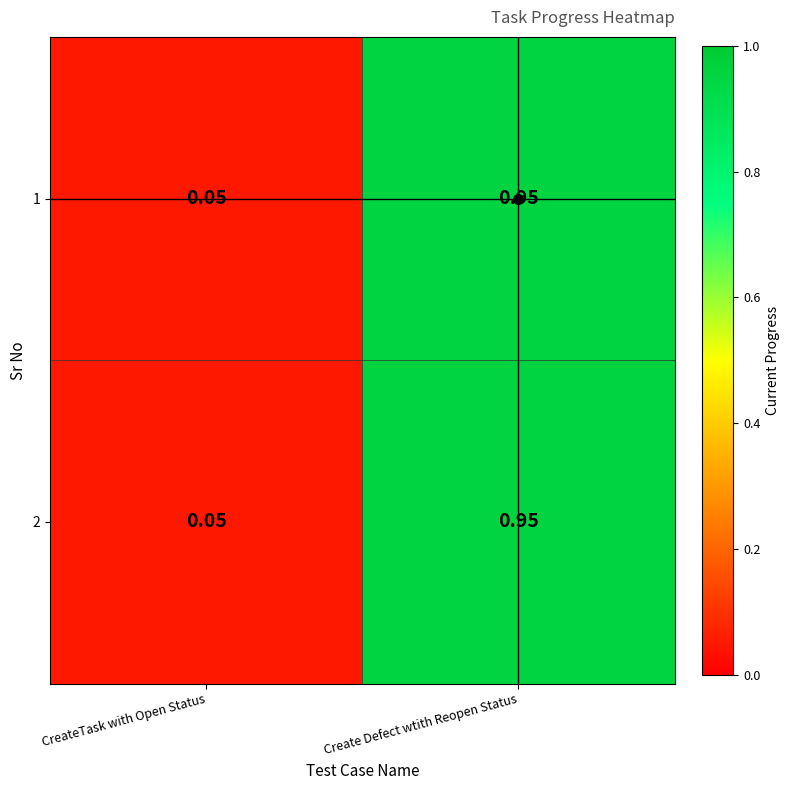

At which label is 2 closest to 0?

CreateTask with Open Status